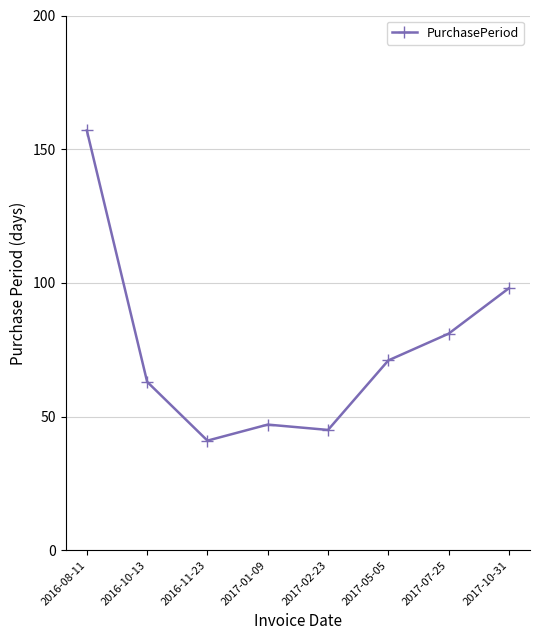

At which label does the data first exceed 71?

2016-08-11